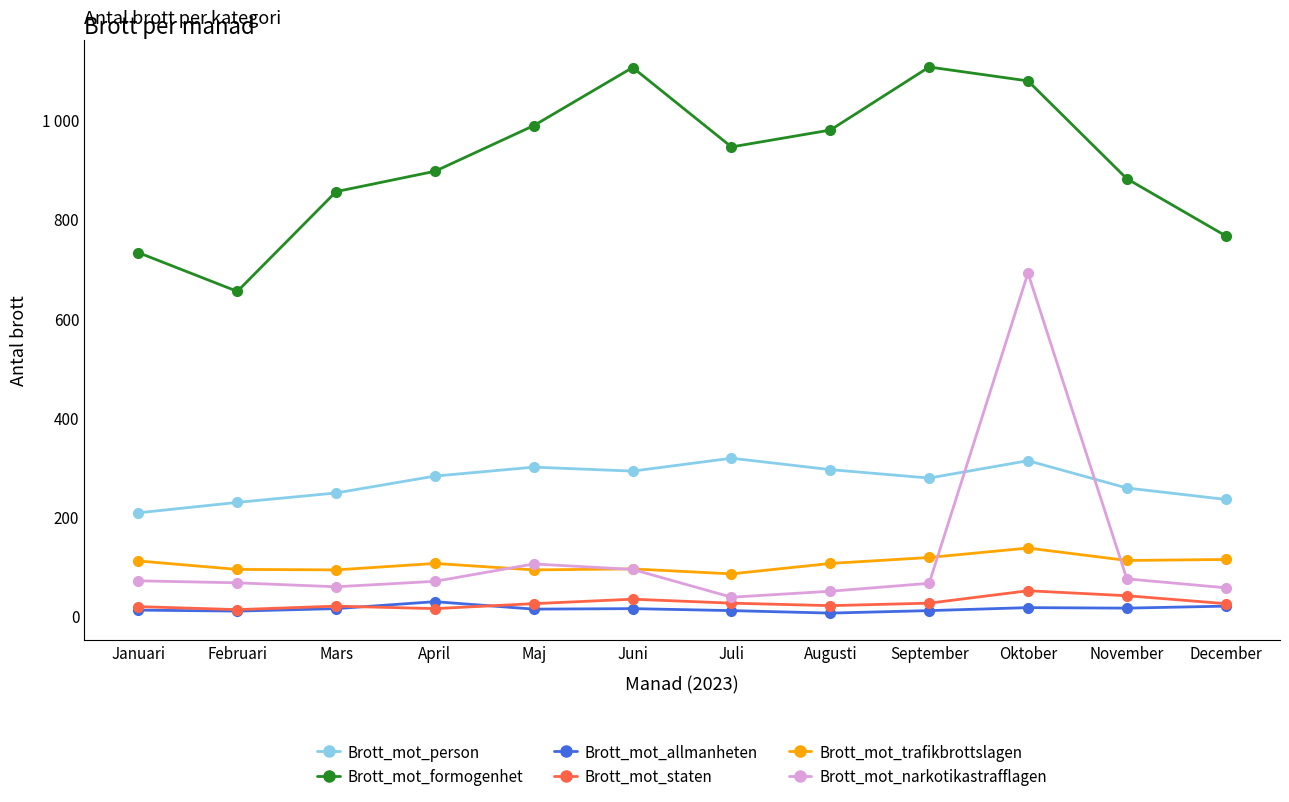

What is the sum of all Brott_mot_trafikbrottslagen values?

1276